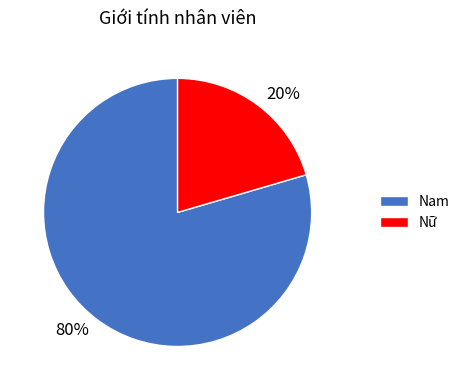

Which has a higher value, Nữ or Nam?

Nam